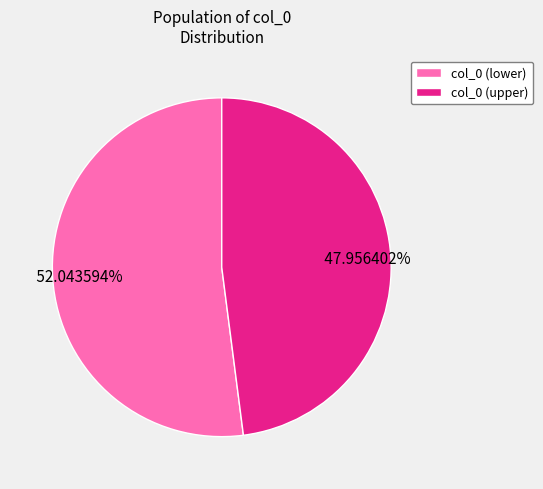

Is col_0 (upper) the majority of the pie?

No